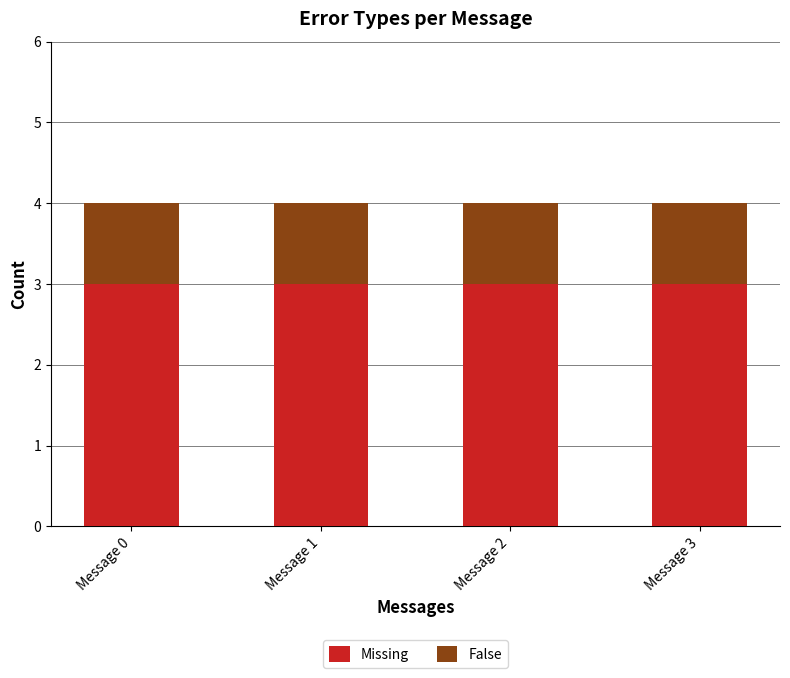

The Missing series shows 3 at Message 2. True or false?

True